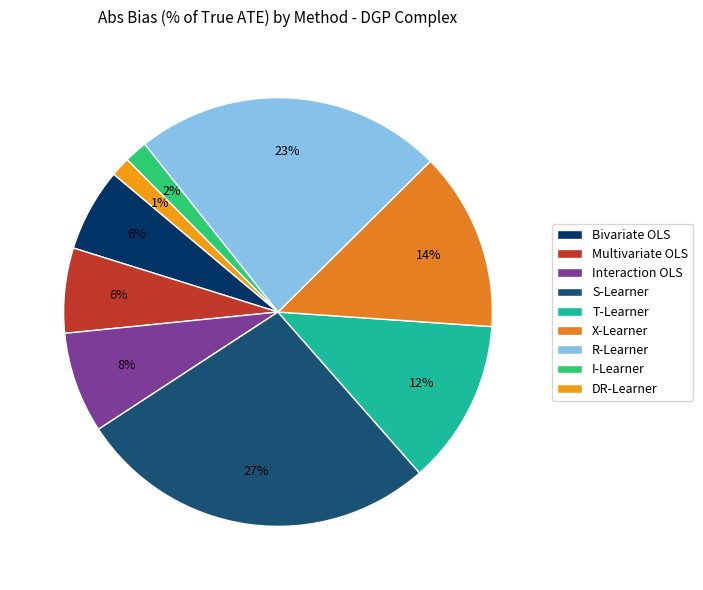

How many slices are in this pie chart?

9